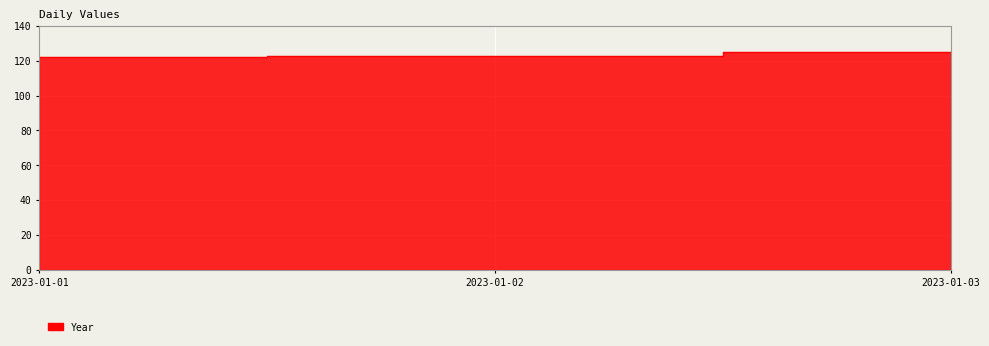

Where is the data nearest to the value 123?

2023-01-02